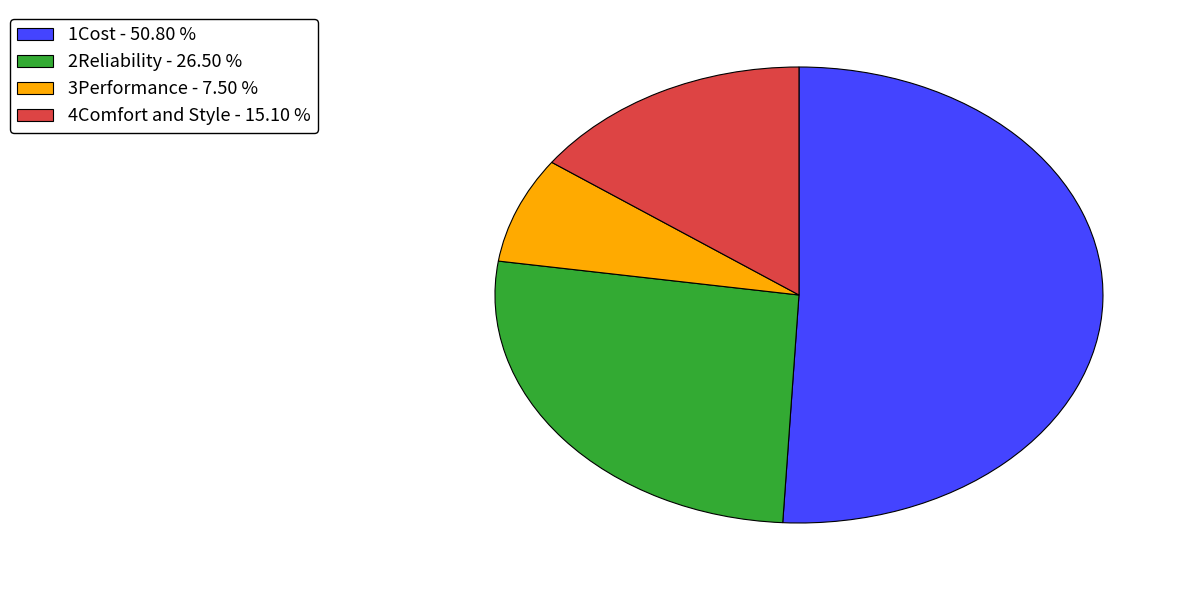

Do 4Comfort and Style - 15.10 % and 2Reliability - 26.50 % together represent more than half of the pie?

No